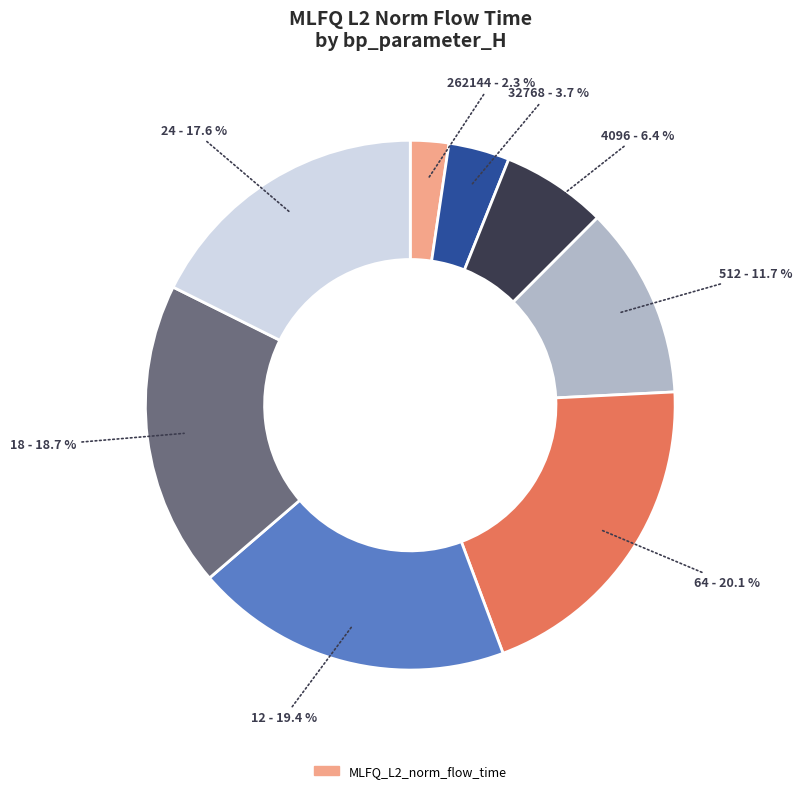

Is there a majority slice in this chart?

No